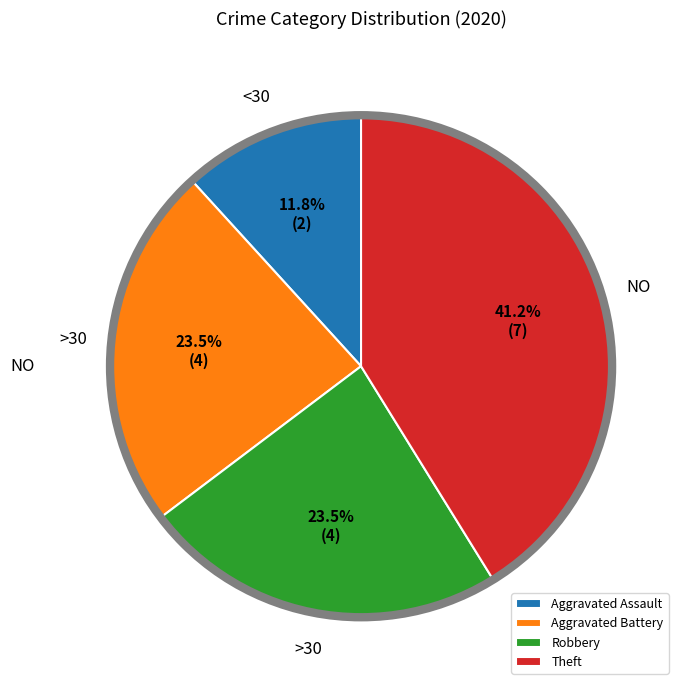

How much of the chart is everything except Aggravated Assault?

88.2%